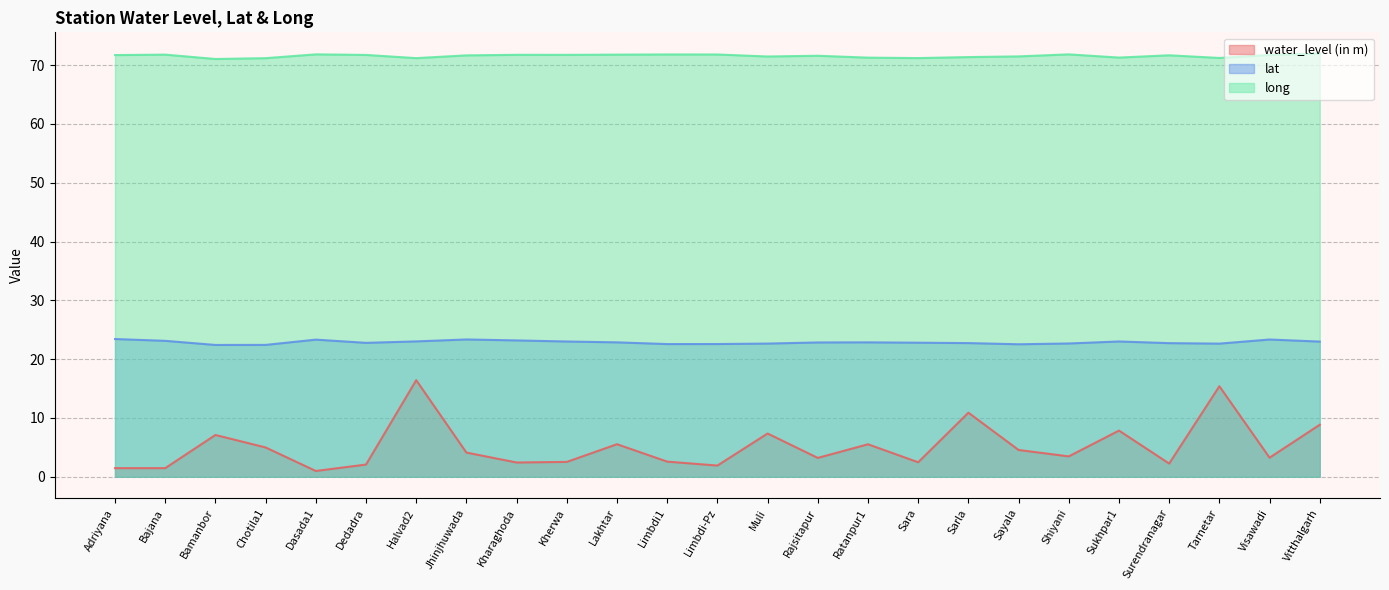

What is the label of the 21st point from the right?

Dasada1